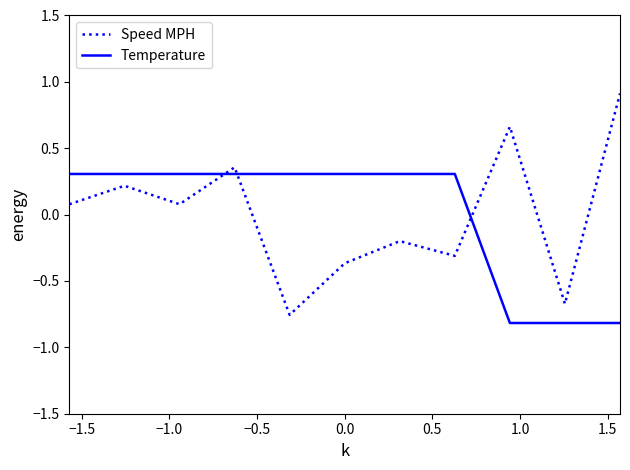

True or false: Speed MPH and Temperature cross at least once.

True